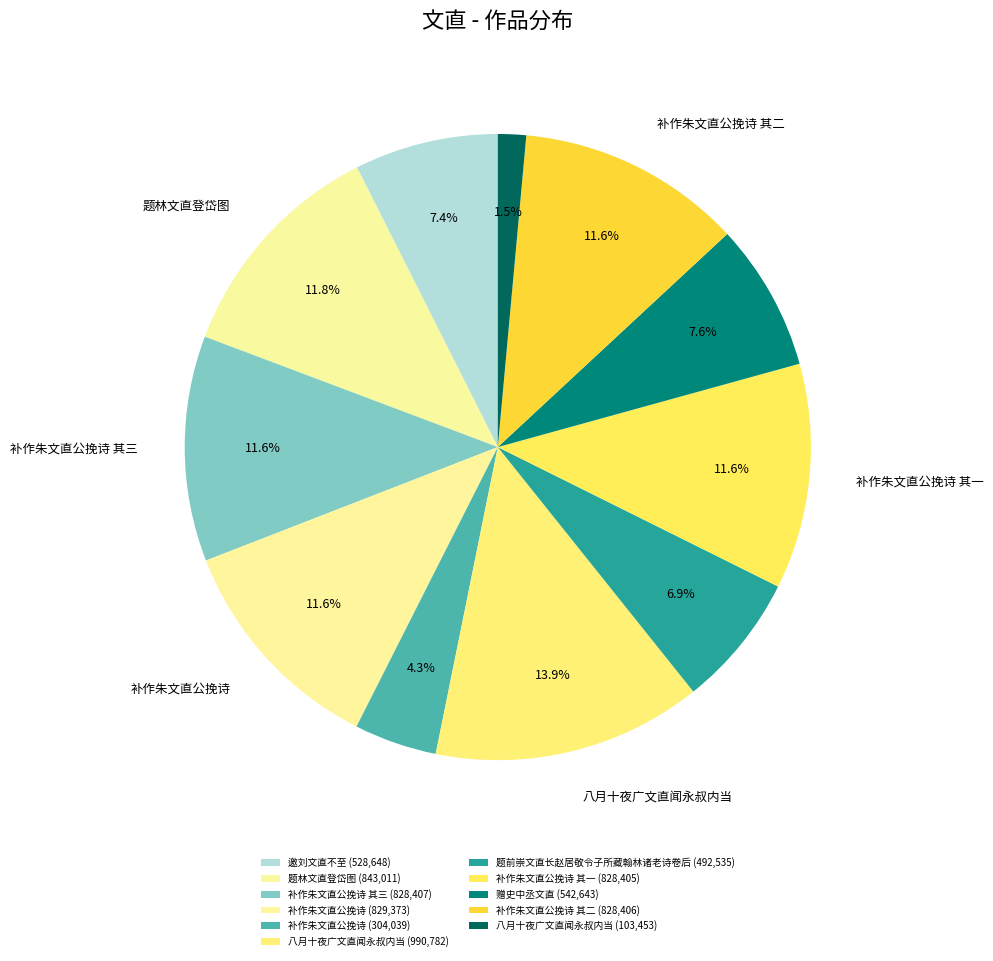

How many slices are in this pie chart?

11